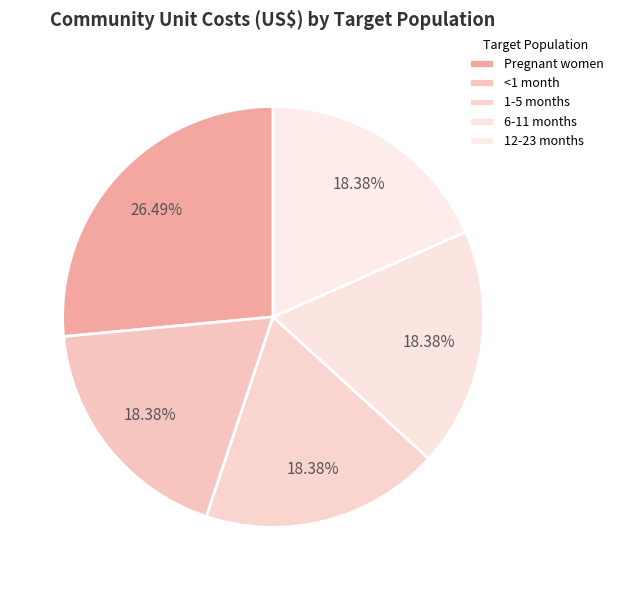

The 6-11 months slice represents 6% of the pie. True or false?

False